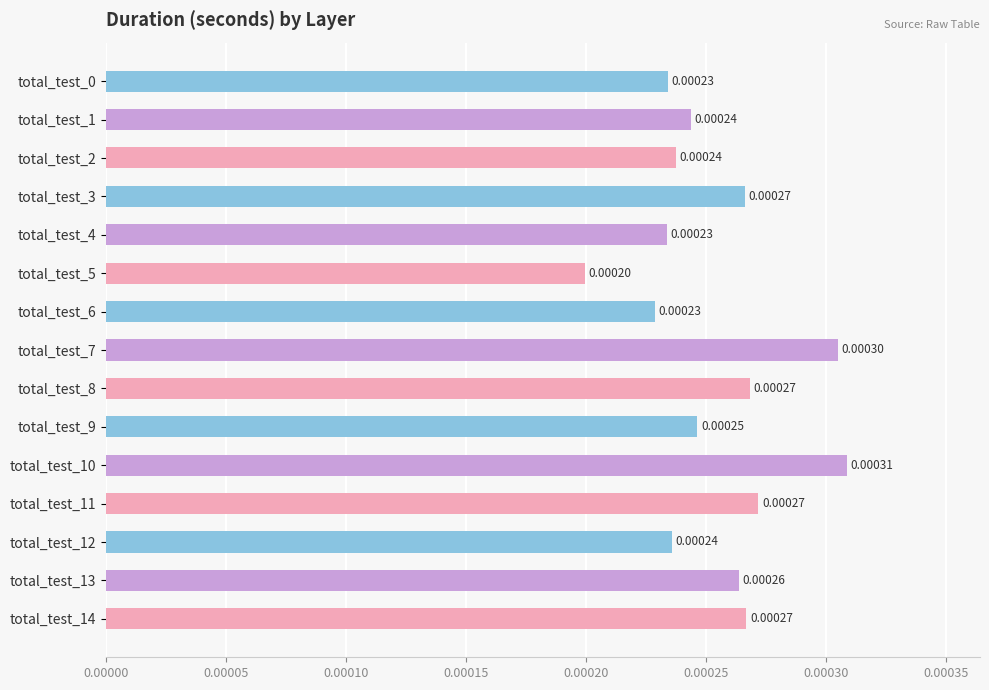

How many values are between 0 and 1?

15